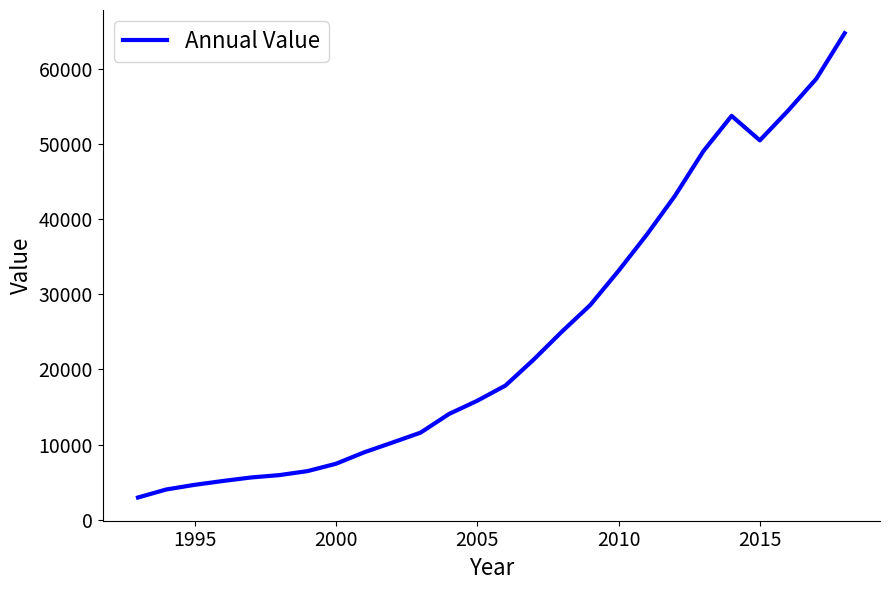

What is the greatest value displayed?

64717